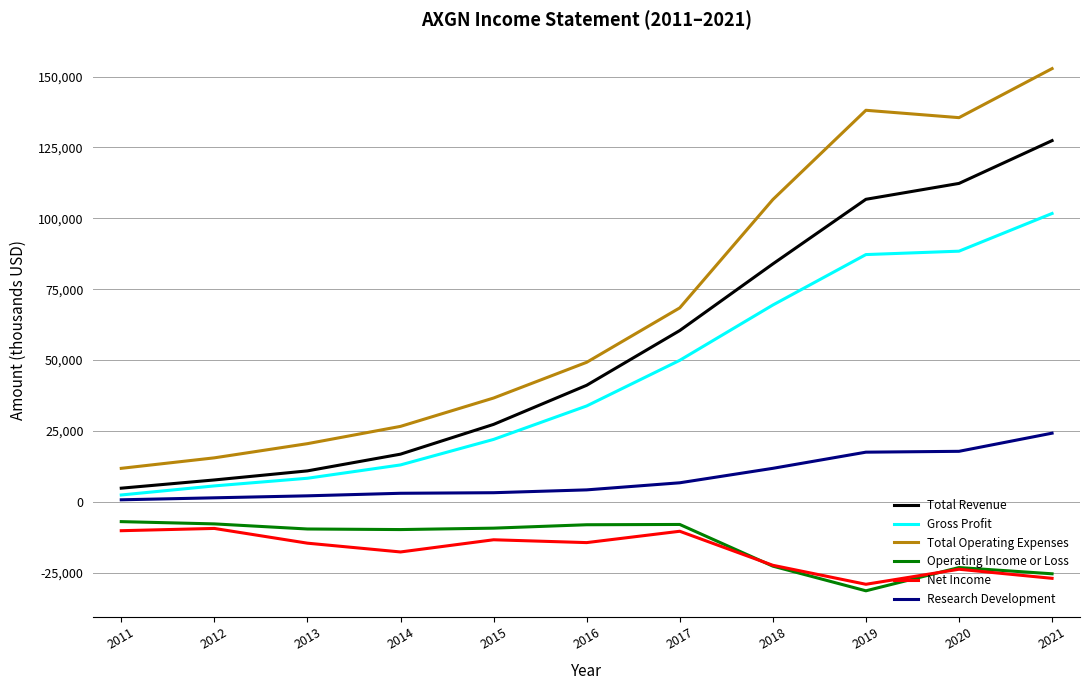

What is the minimum value shown in the chart?

-31400